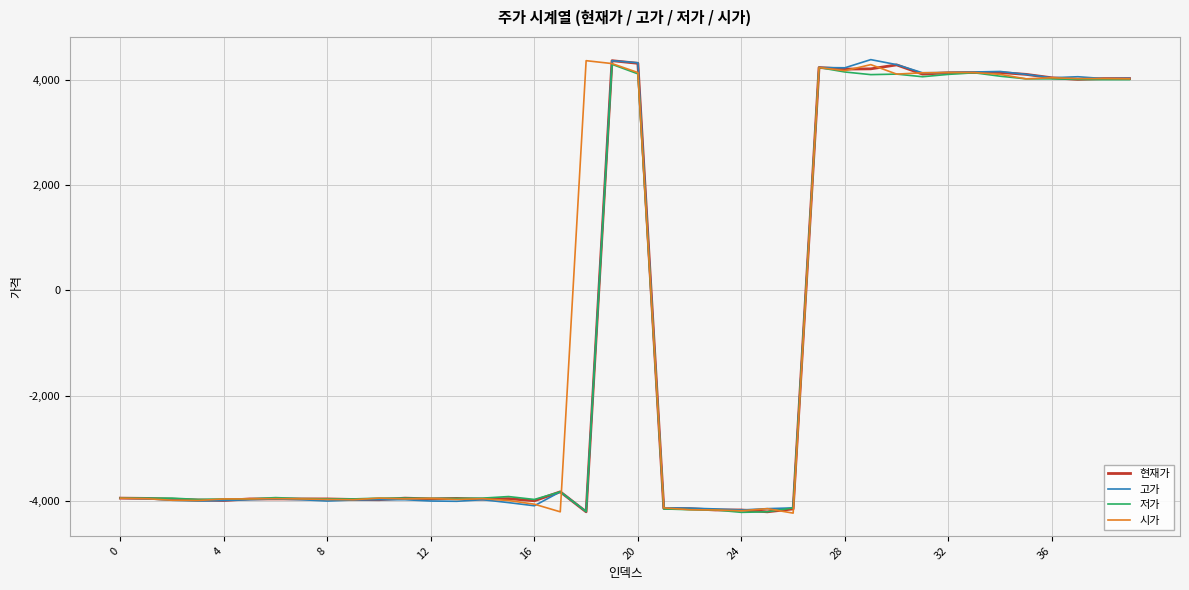

What is the highest value of the 현재가 series?

4365